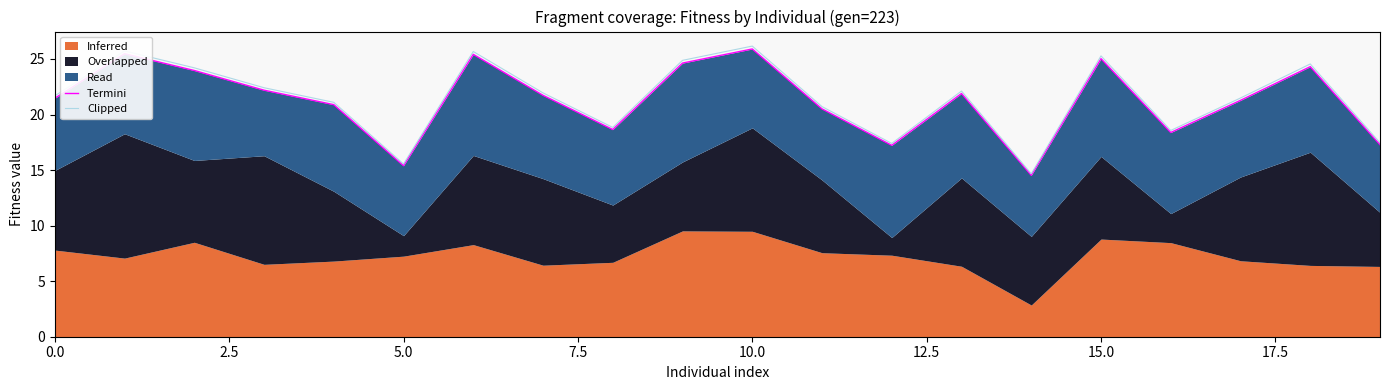

What is the lowest value of the Clipped series?

14.7